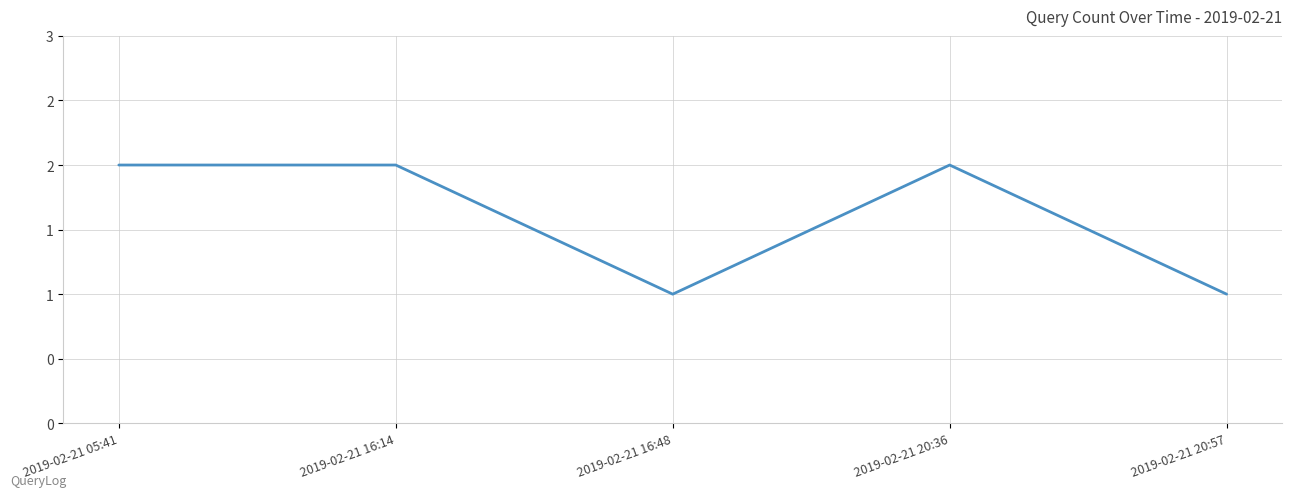

At which category does the data reach its first local valley?

2019-02-21 16:48